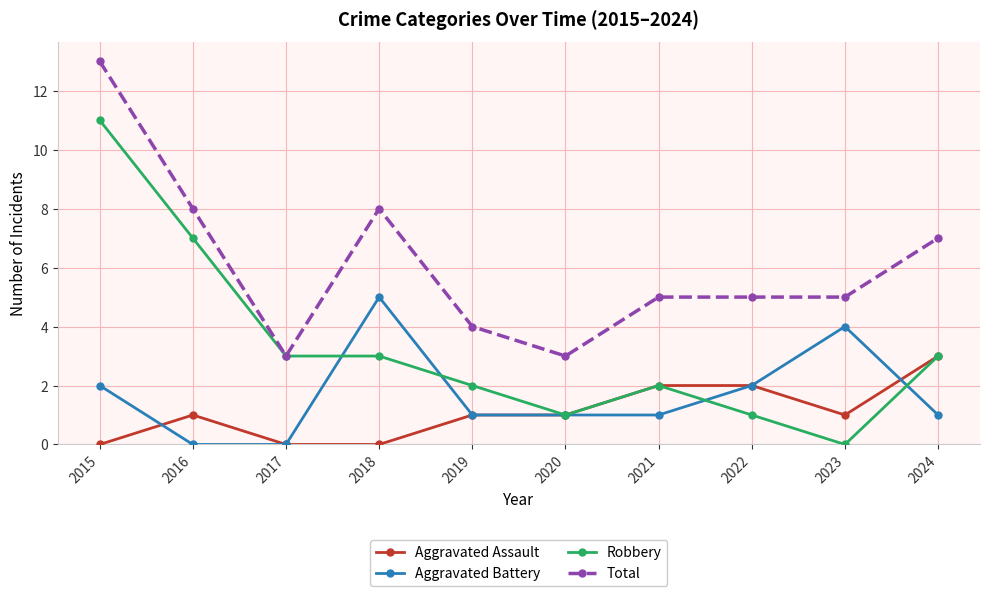

List the series in order of their peak value, highest first.

Total, Robbery, Aggravated Battery, Aggravated Assault